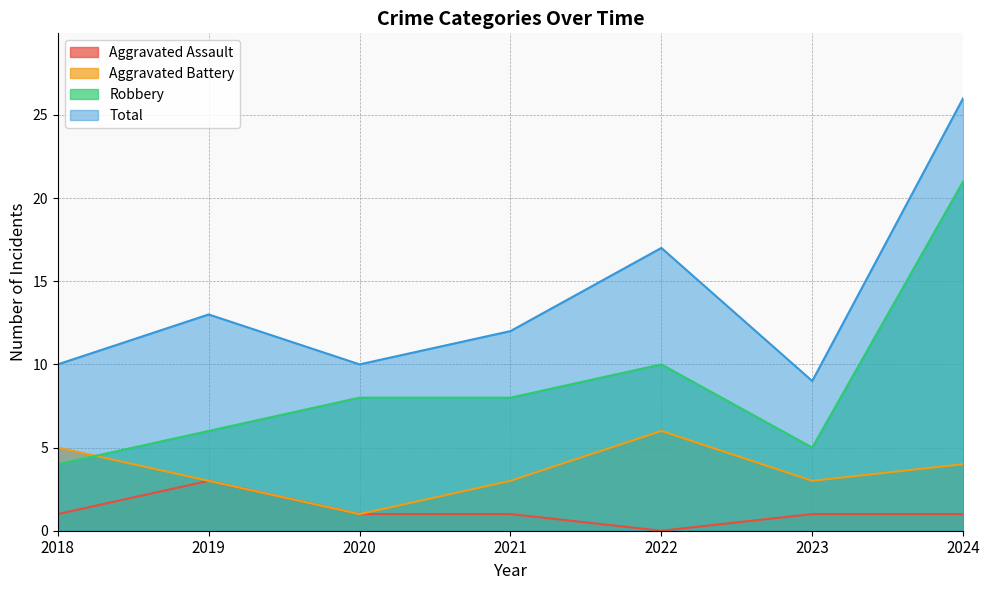

True or false: Robbery and Total intersect in this chart.

False